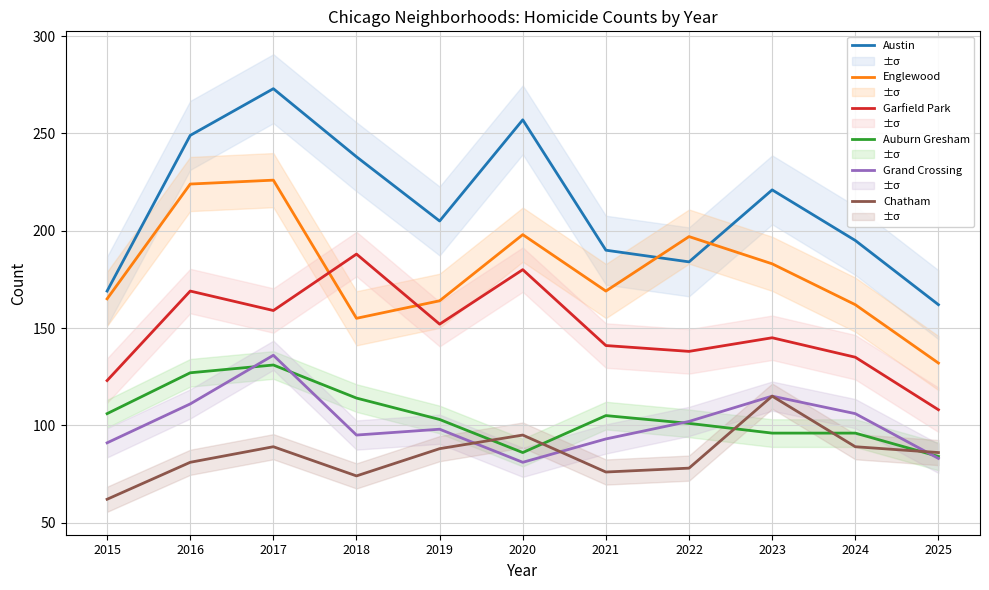

At which label is Auburn Gresham closest to 107?

2015